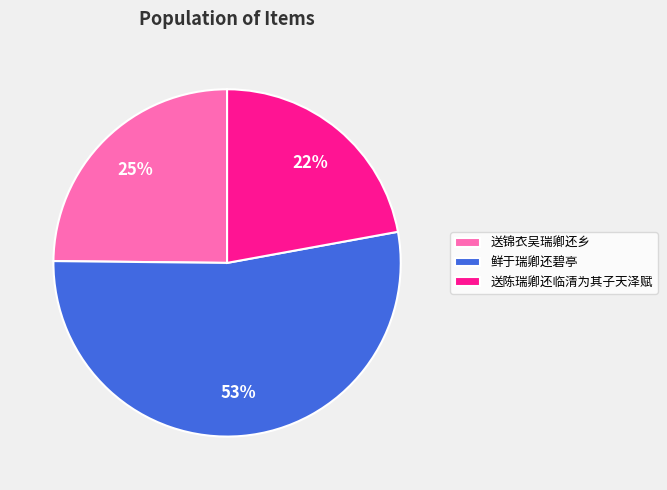

Which category has the biggest portion of the pie?

鲜于瑞卿还碧亭